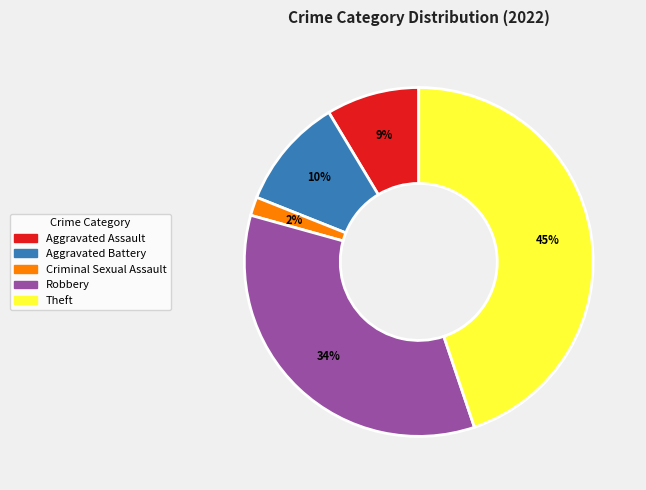

Does any single category account for the majority?

No